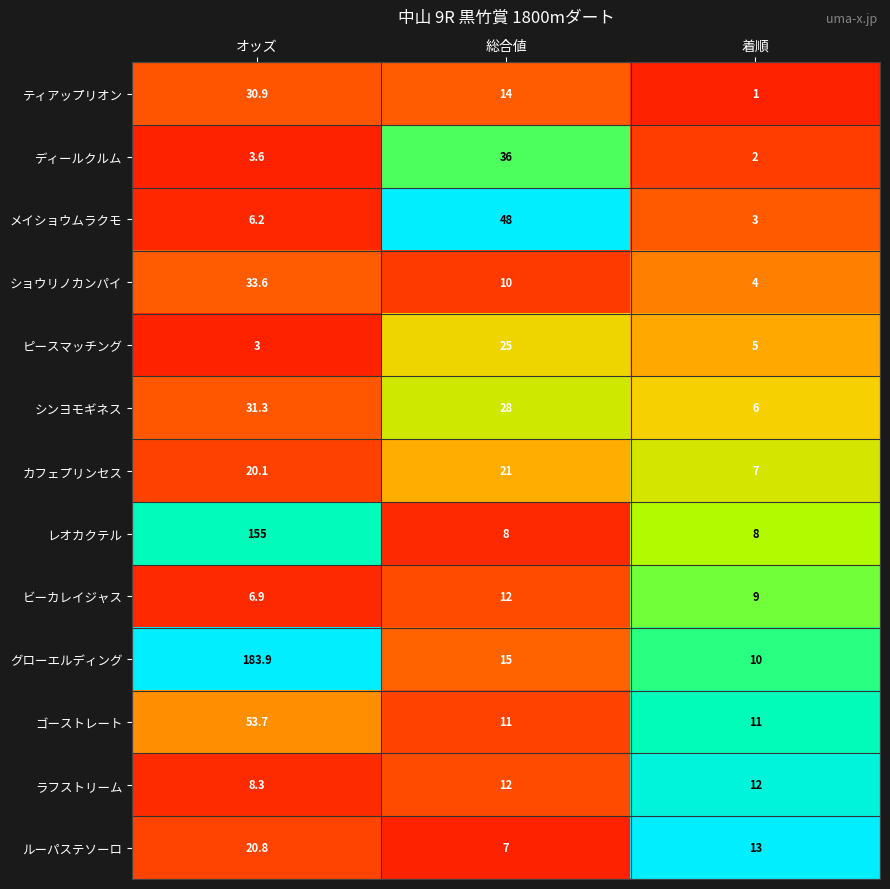

At which category does the chart reach its minimum across all series?

着順